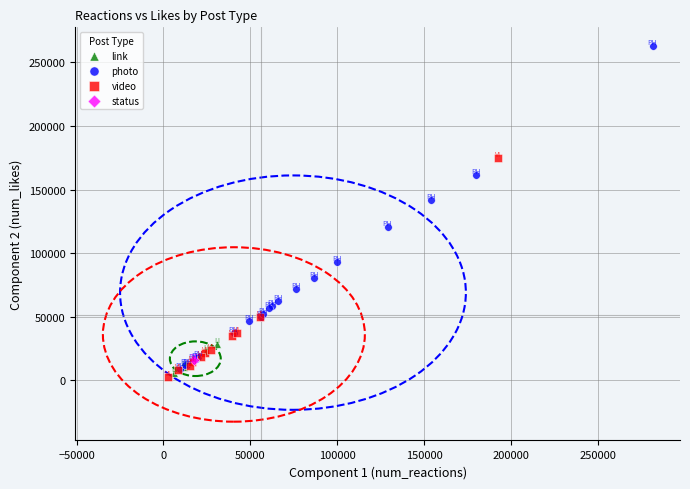

Which series reaches the maximum Y coordinate?

photo